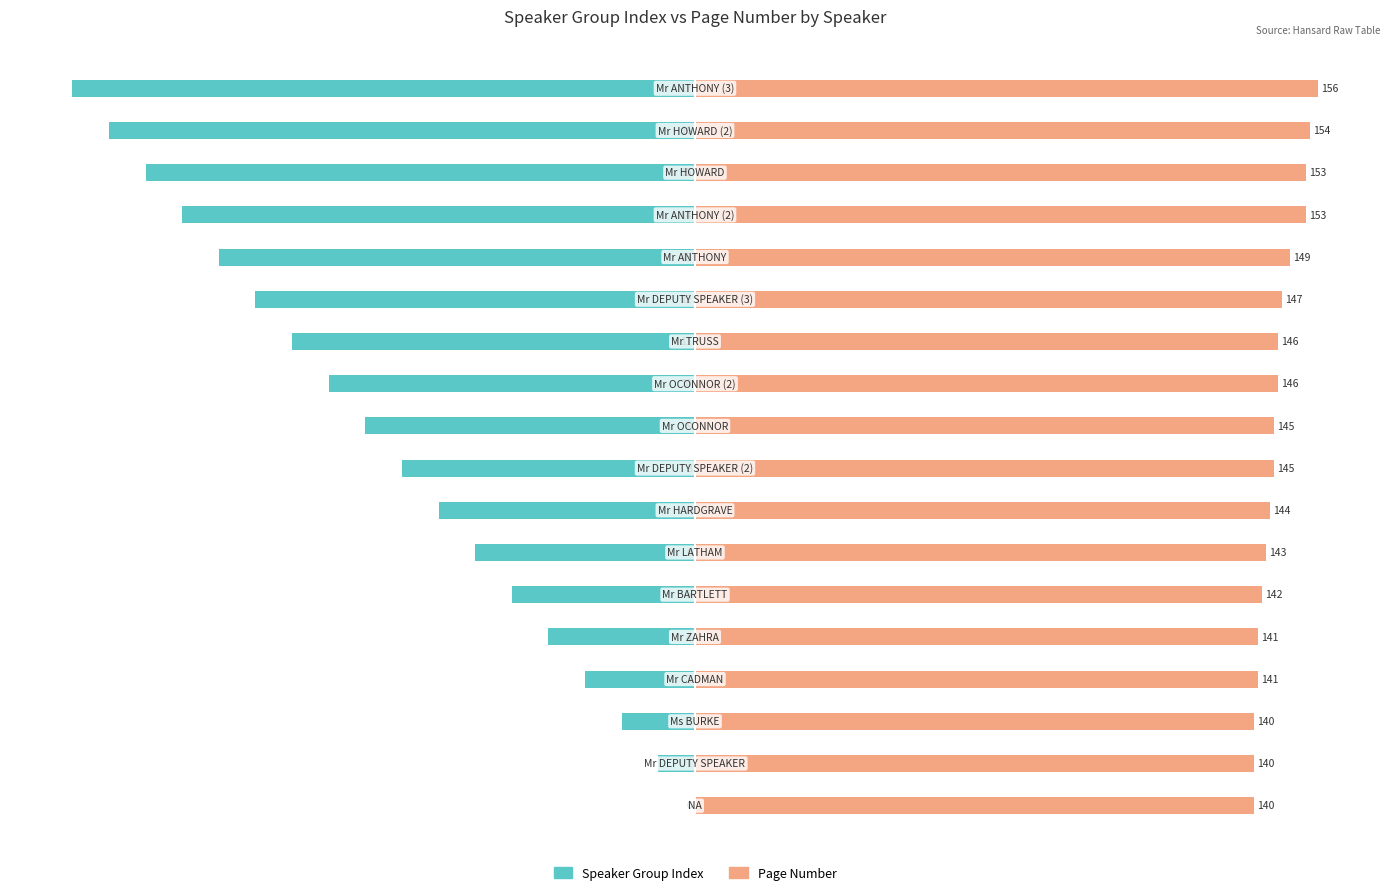

What is the difference between the Page Number values at 7 and 16?

6.4